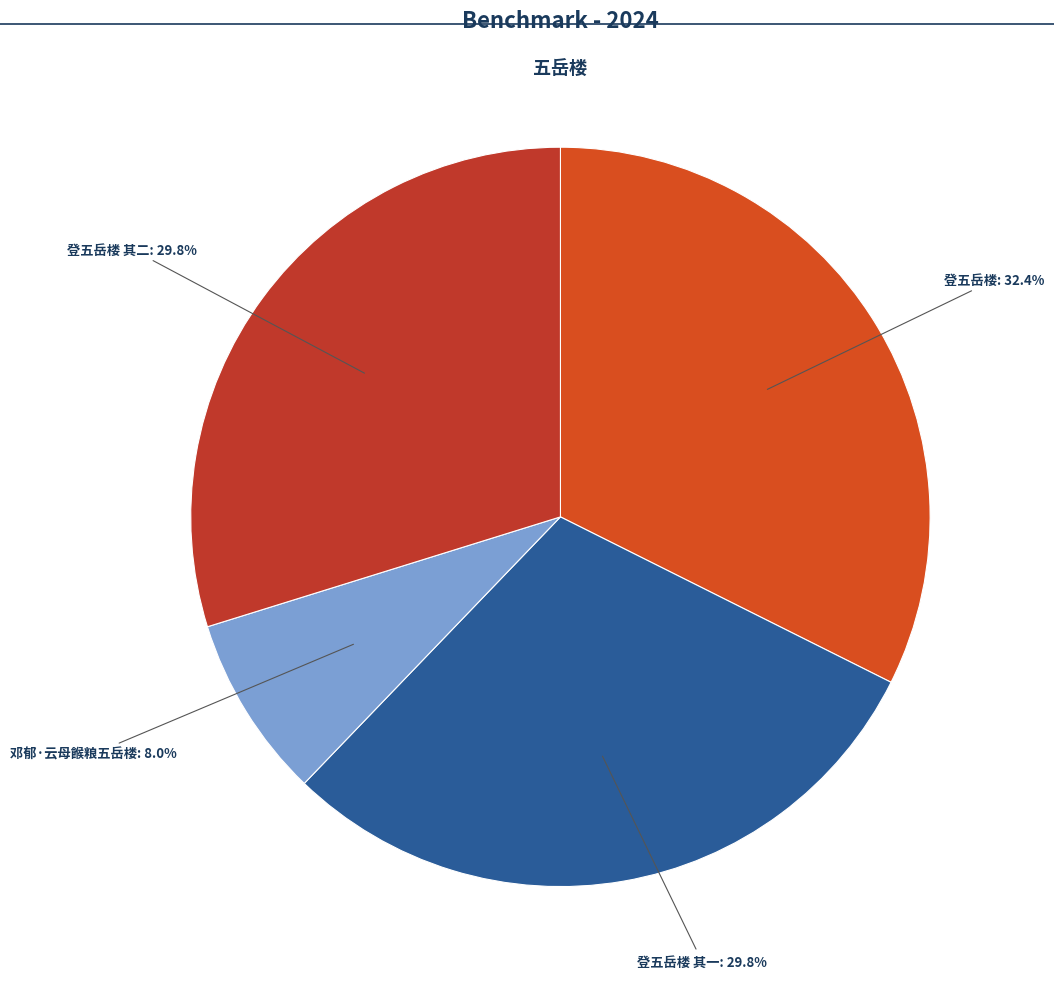

How many slices are in this pie chart?

4